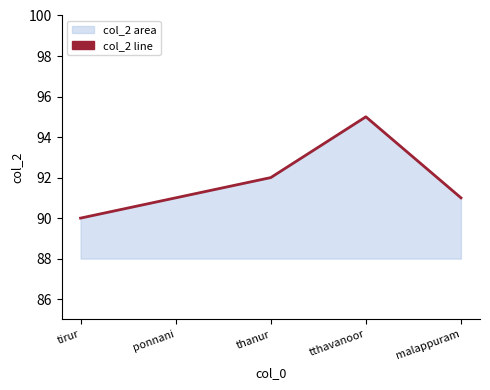

How many values exceed 91?

2